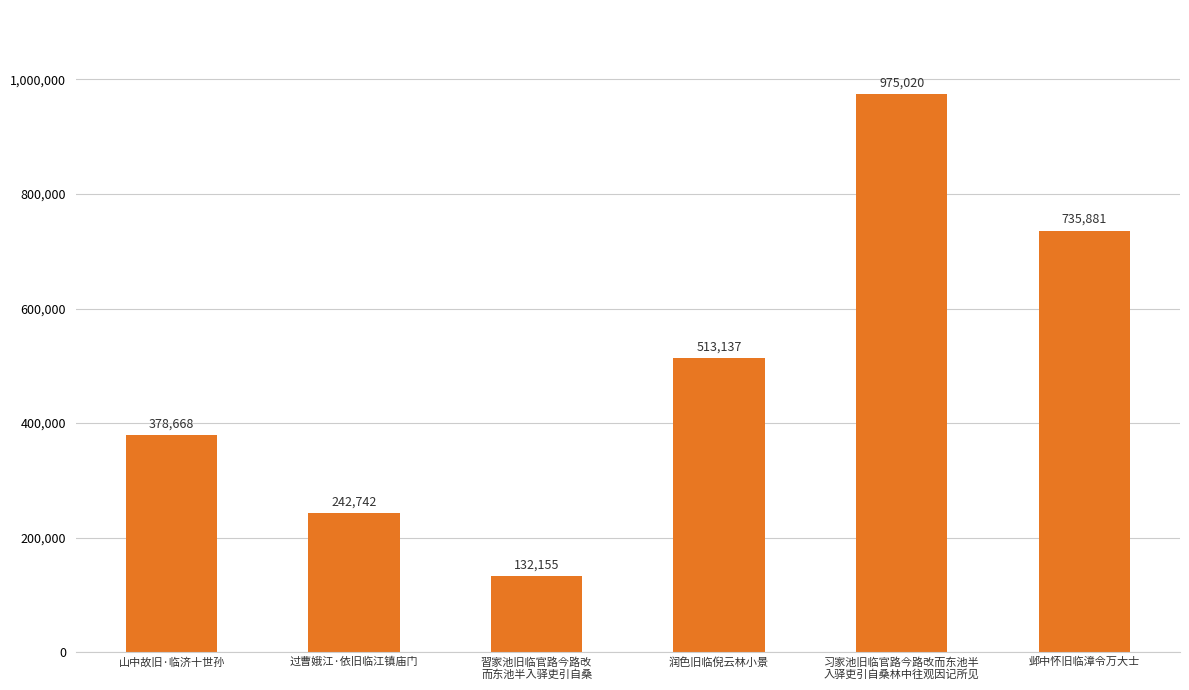

Which category has the lowest value across all series?

習家池旧临官路今路改
而东池半入驿吏引自桑